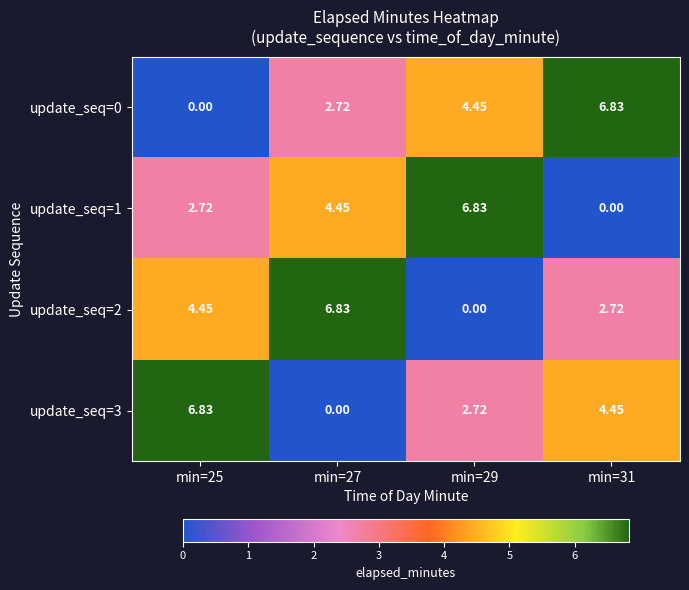

Count the number of categories in the chart.

4